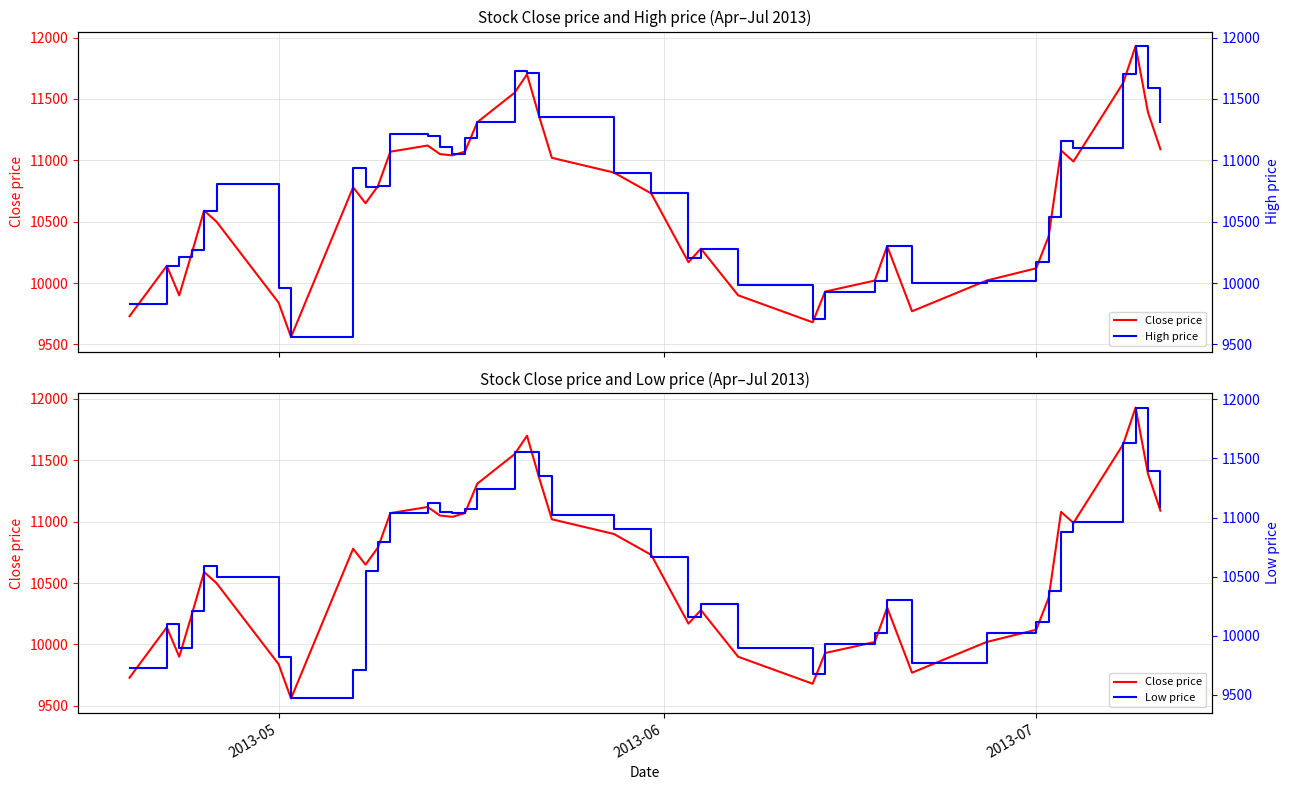

The value of High price at 11 is 7518. True or false?

False